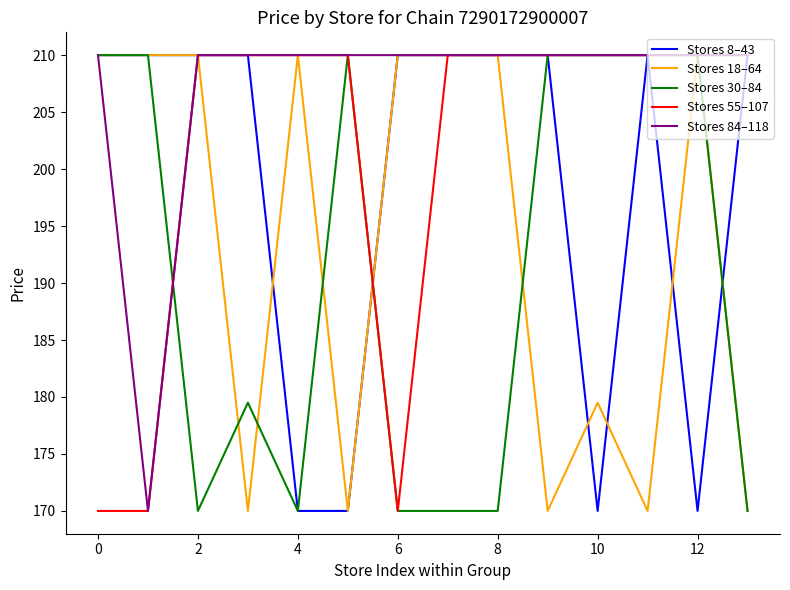

Which series has the largest total across all categories?

Stores 84–118